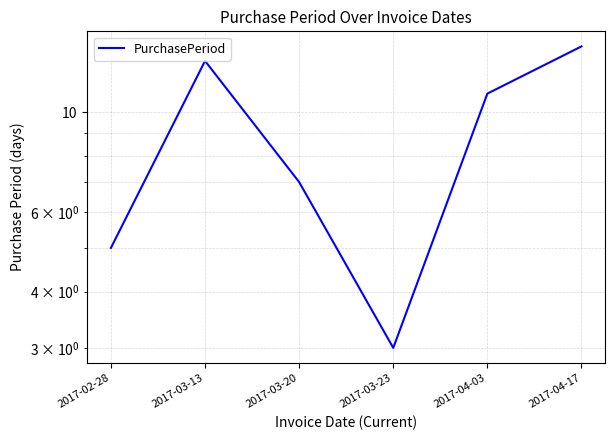

What is the minimum value shown in the chart?

3